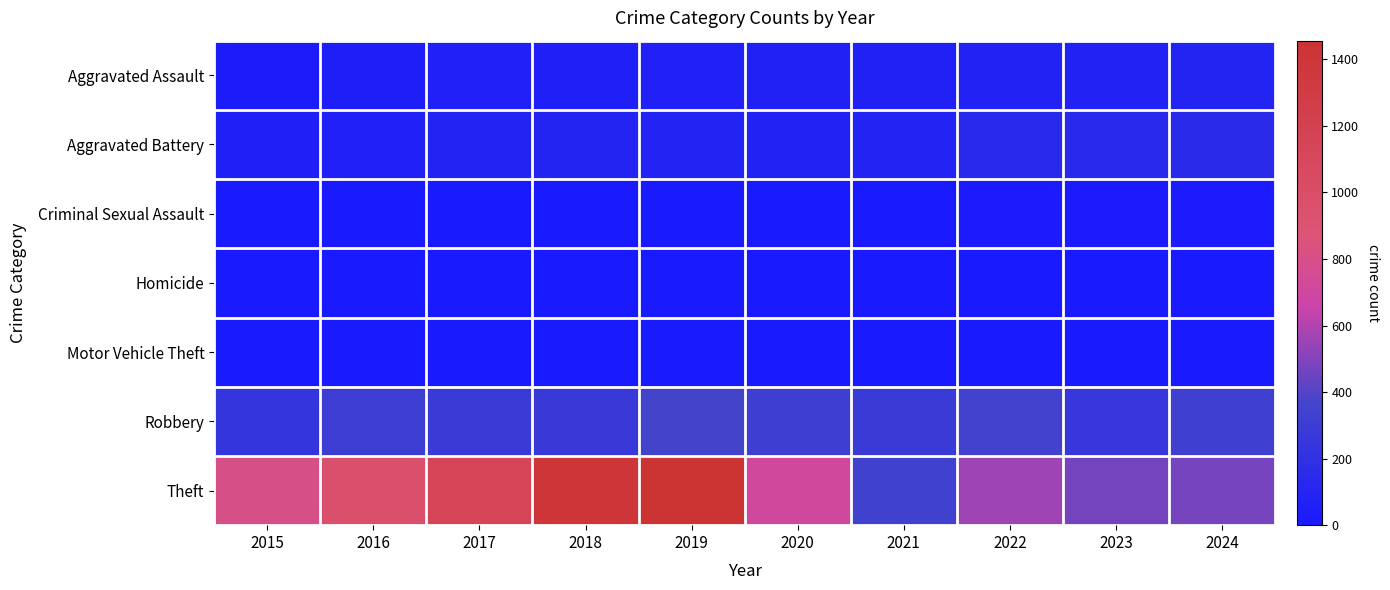

At which category does the chart reach its minimum across all series?

2015